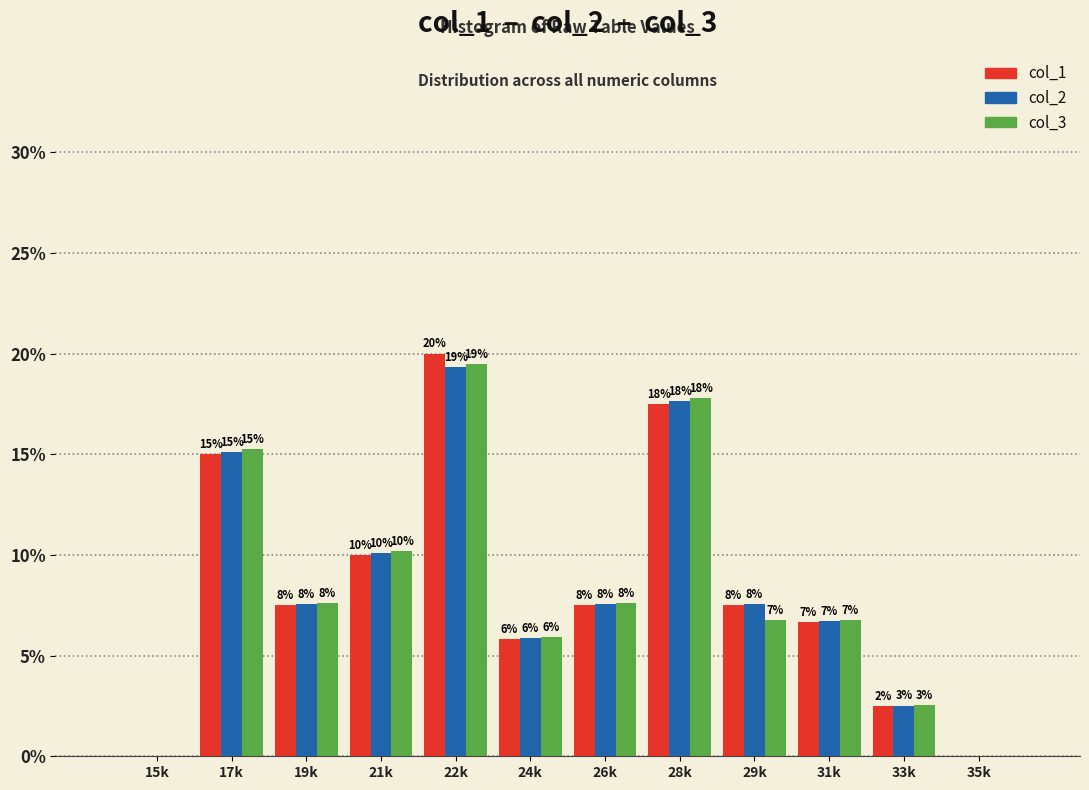

Does the chart contain stacked bars?

No